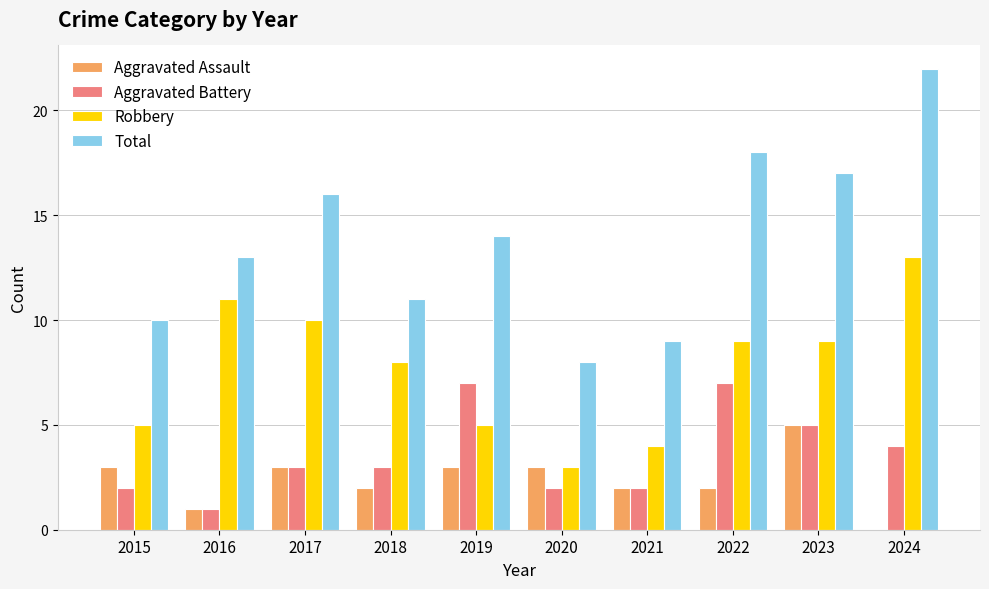

The value of Aggravated Battery at 2020 is 1. True or false?

False